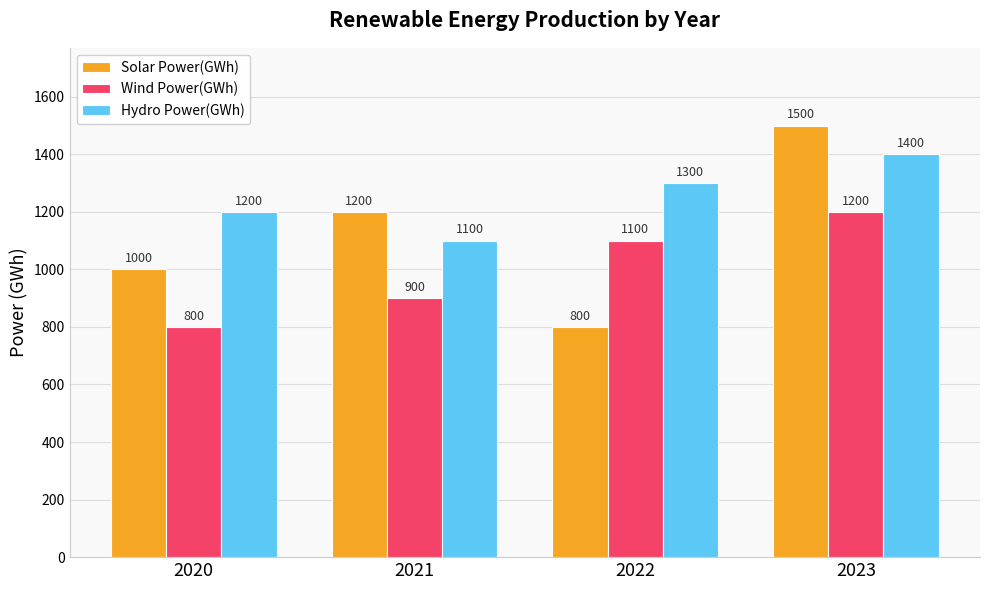

True or false: Wind Power(GWh) has a value of 1200 at 2023.

True